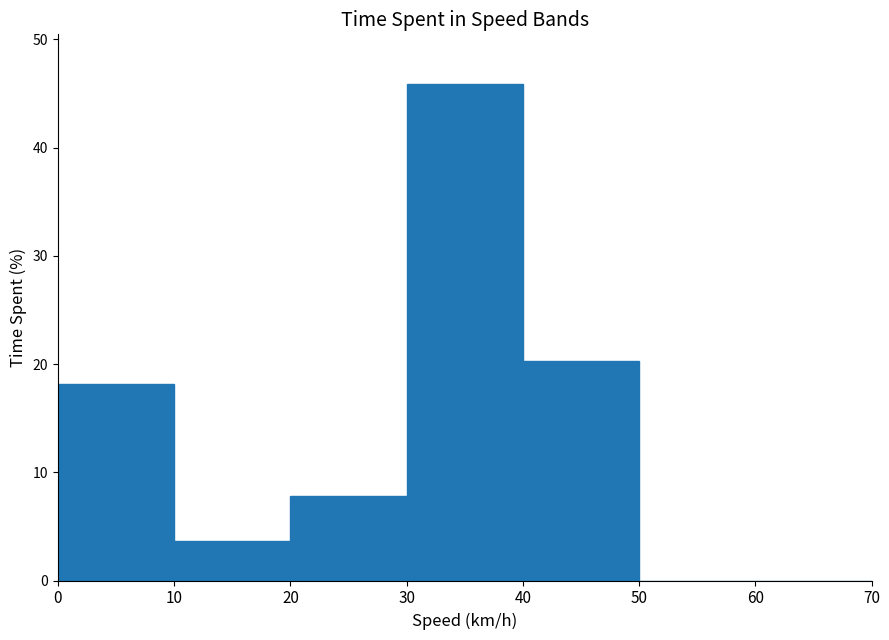

Which range on the x-axis has the tallest bar?

30 to 40